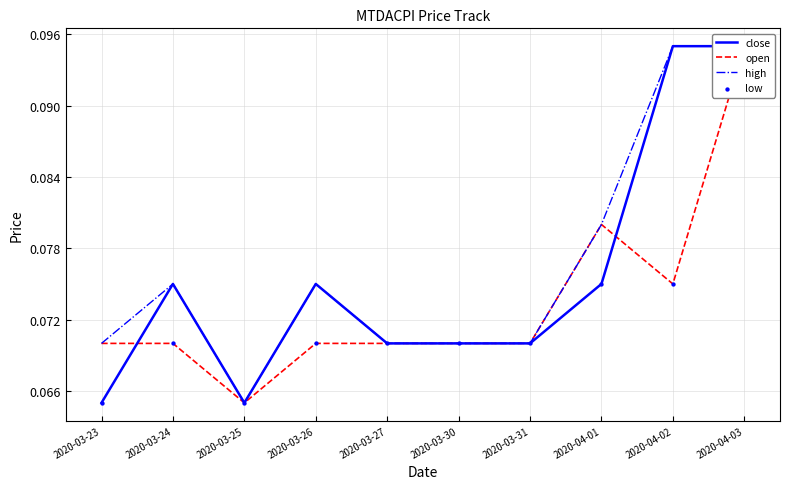

What is the total value across all series at 2020-03-31?

0.3